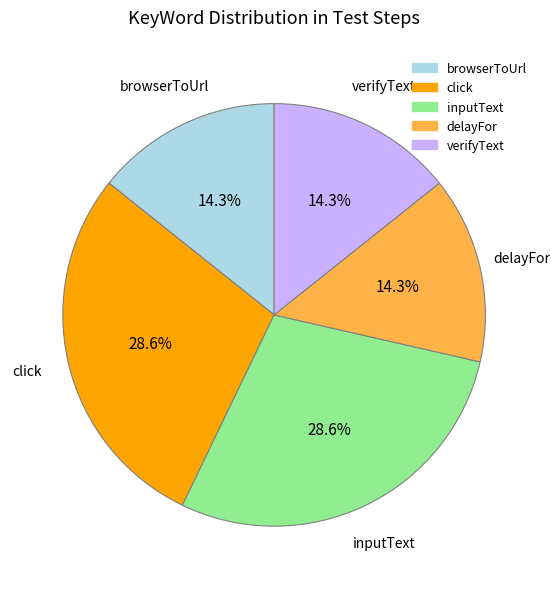

Is there a majority slice in this chart?

No